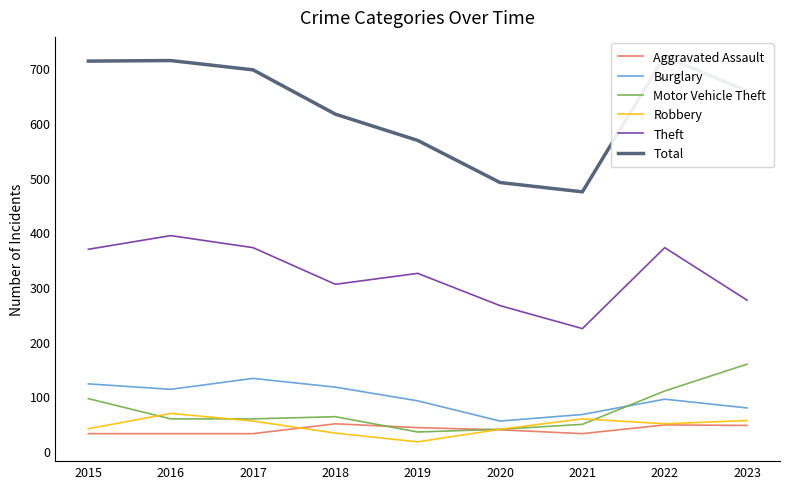

What are all the series names shown in the legend?

Aggravated Assault, Burglary, Motor Vehicle Theft, Robbery, Theft, Total